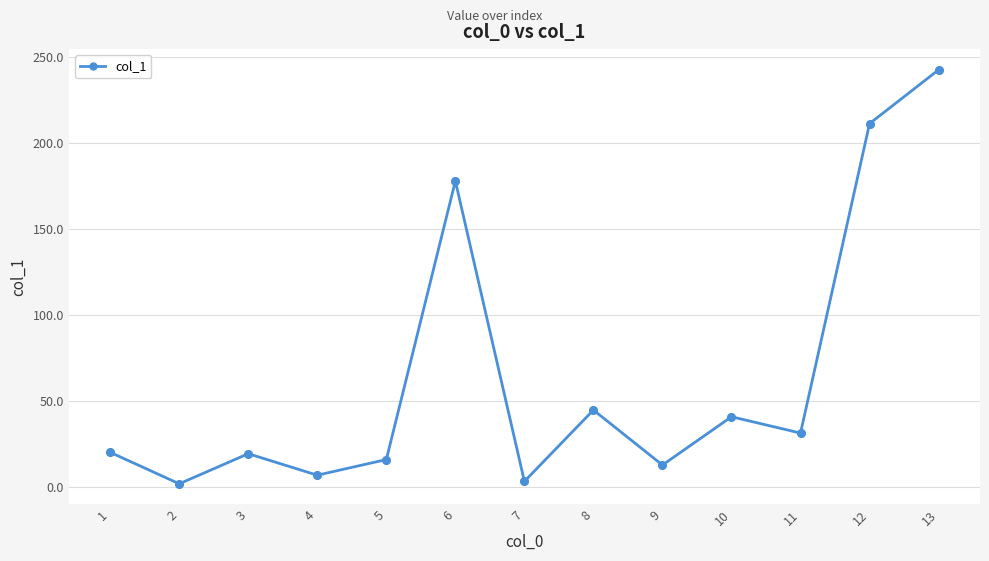

Which has a higher value, 11 or 4?

11